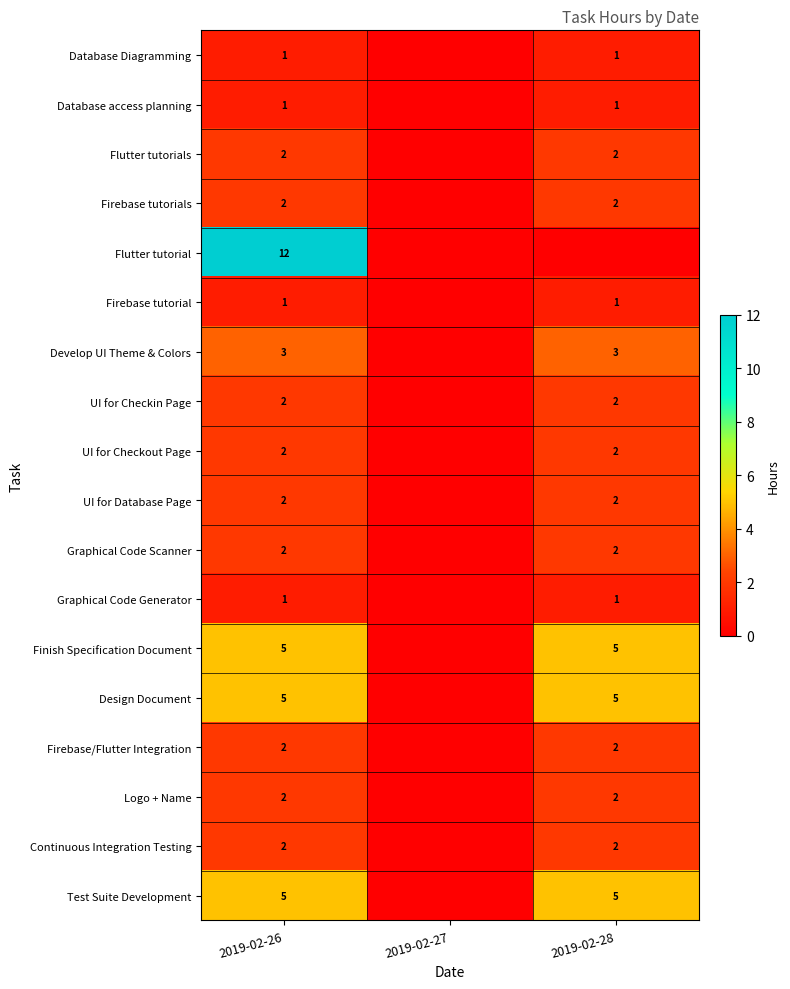

True or false: Design Document has a value of 5 at 2019-02-28.

True